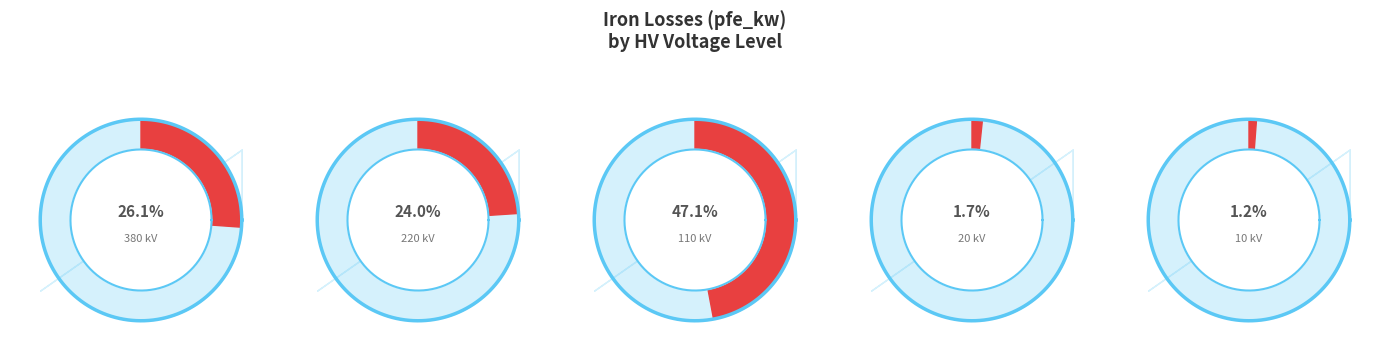

Is there a majority slice in this chart?

No